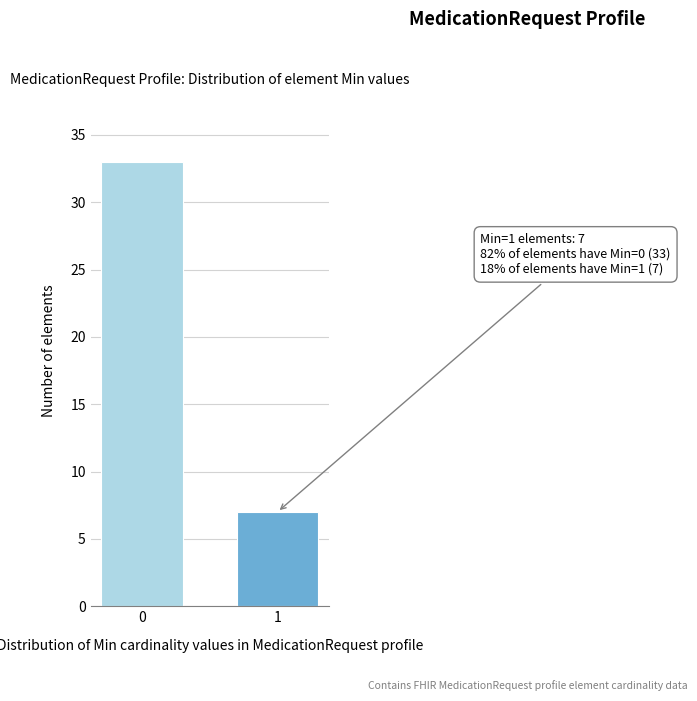

Reading right to left, list all the values displayed in this chart.

1=7	0=33